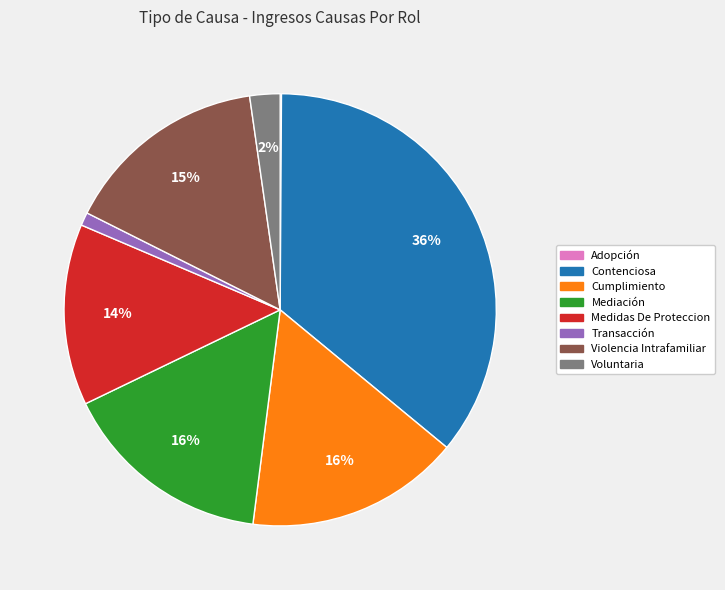

Between Contenciosa and Cumplimiento, which is larger?

Contenciosa